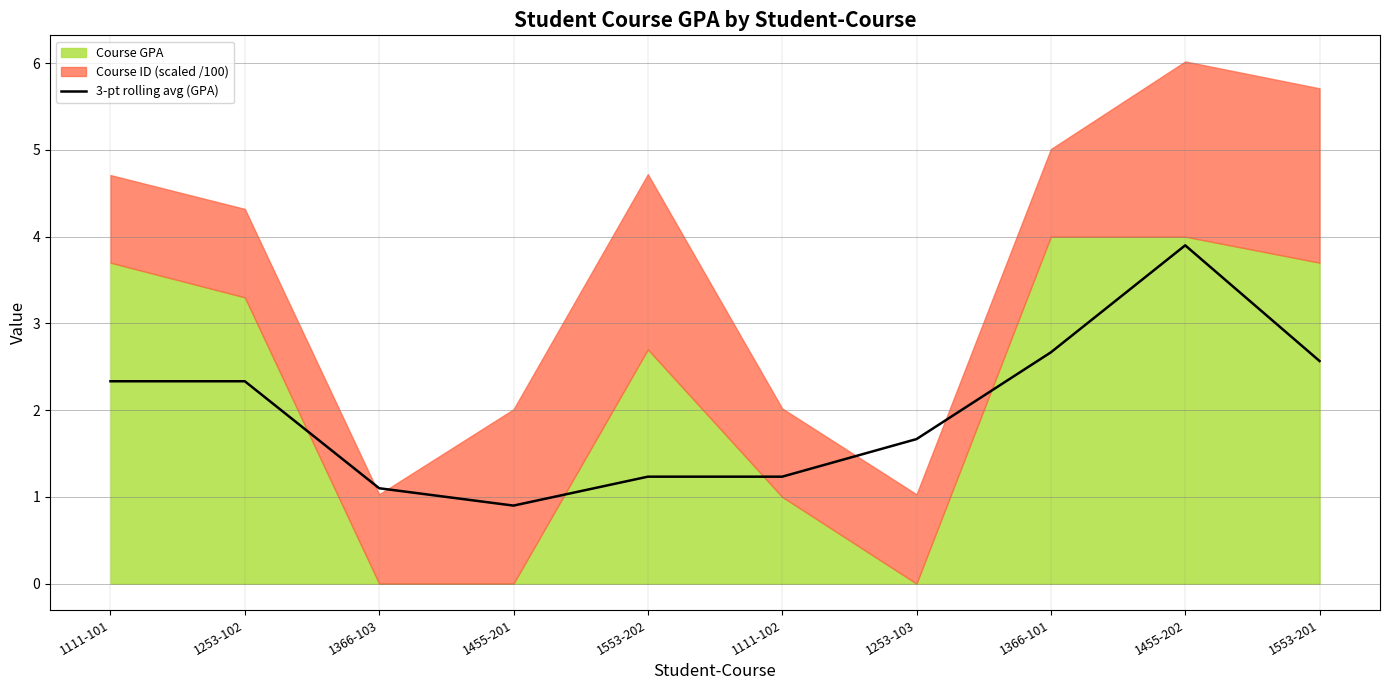

Reading right to left, extract all data points from this chart.

1553-201=2.6	1455-202=3.9	1366-101=2.7	1253-103=1.7	1111-102=1.2	1553-202=1.2	1455-201=0.9	1366-103=1.1	1253-102=2.3	1111-101=2.3